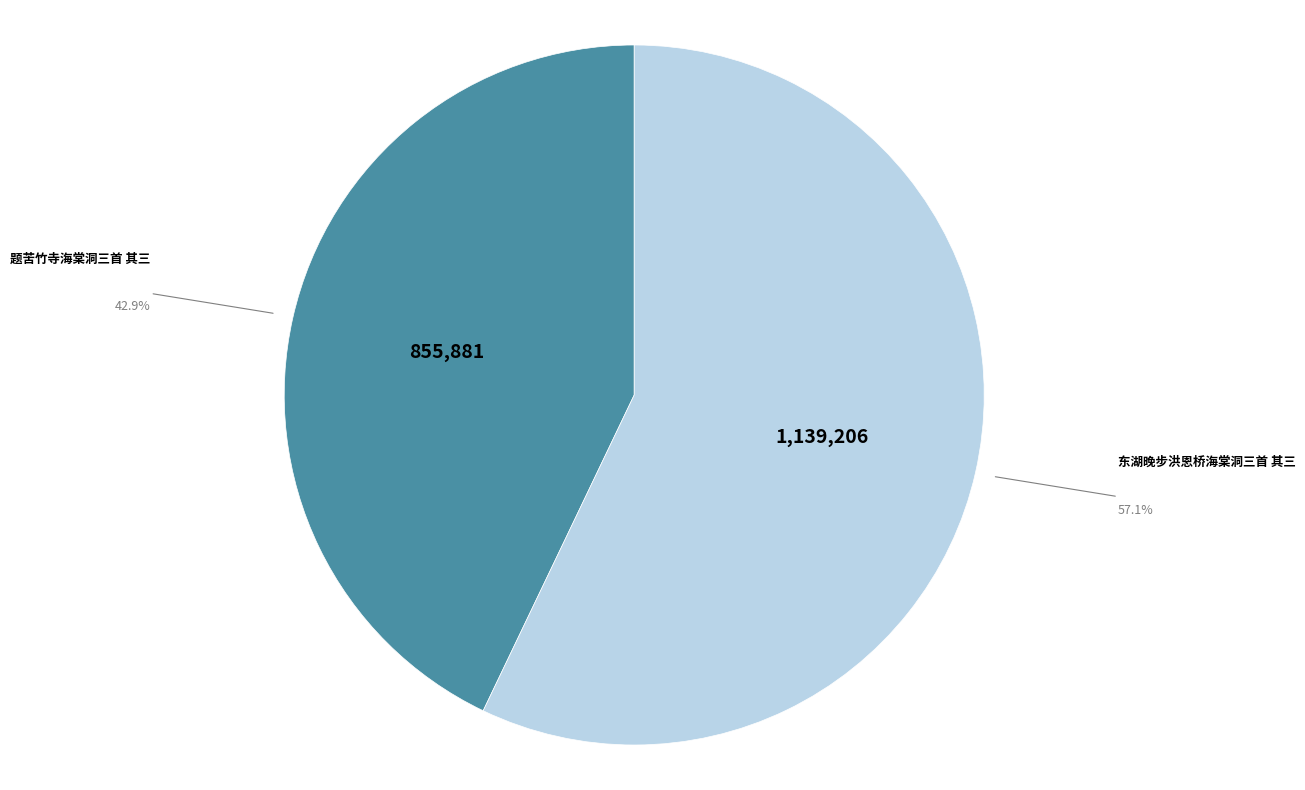

How many slices are in this pie chart?

2